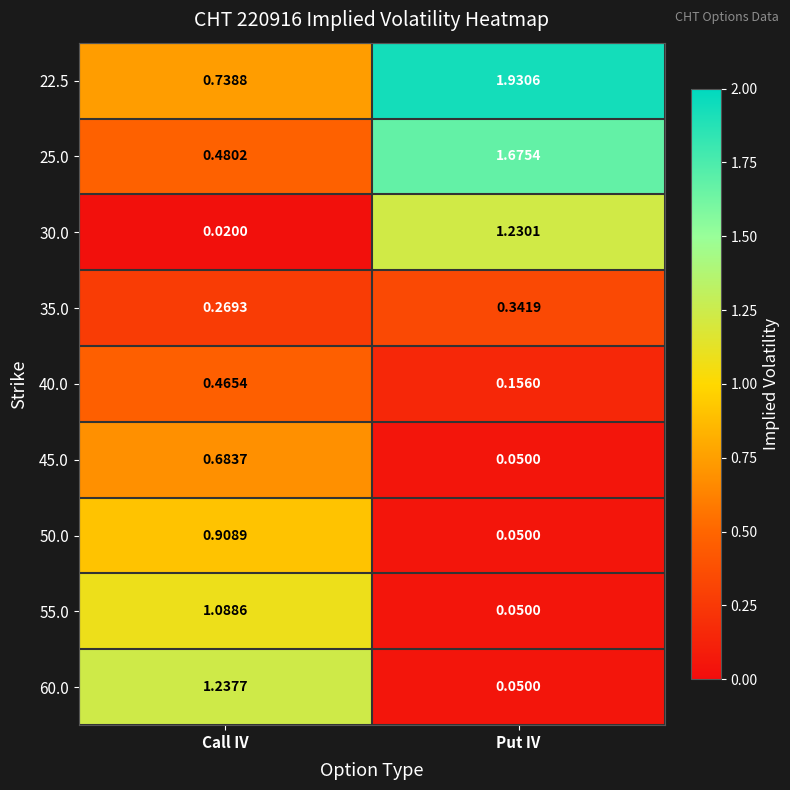

Which category has the lowest value in the 45.0 series?

Put IV